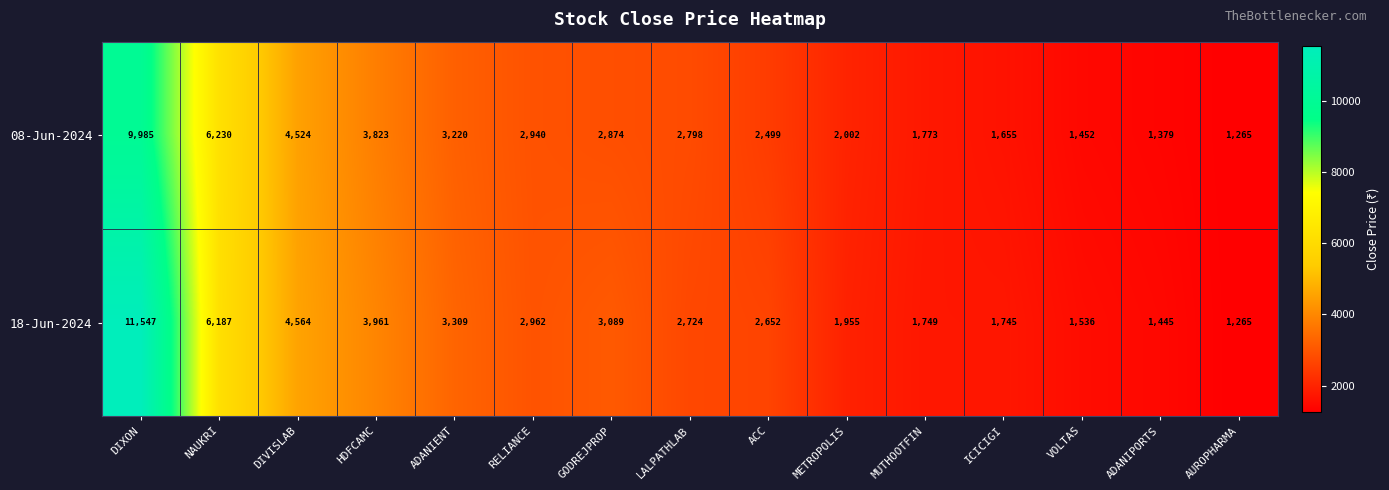

Reading left to right, list all the values displayed in this chart.

08-Jun-2024: DIXON=9985	NAUKRI=6230	DIVISLAB=4524	HDFCAMC=3823	ADANIENT=3220	RELIANCE=2940	GODREJPROP=2874	LALPATHLAB=2798	ACC=2499	METROPOLIS=2002	MUTHOOTFIN=1773	ICICIGI=1655	VOLTAS=1452	ADANIPORTS=1379	AUROPHARMA=1265
18-Jun-2024: DIXON=11547	NAUKRI=6187	DIVISLAB=4564	HDFCAMC=3961	ADANIENT=3309	RELIANCE=2962	GODREJPROP=3089	LALPATHLAB=2724	ACC=2652	METROPOLIS=1955	MUTHOOTFIN=1749	ICICIGI=1745	VOLTAS=1536	ADANIPORTS=1445	AUROPHARMA=1265